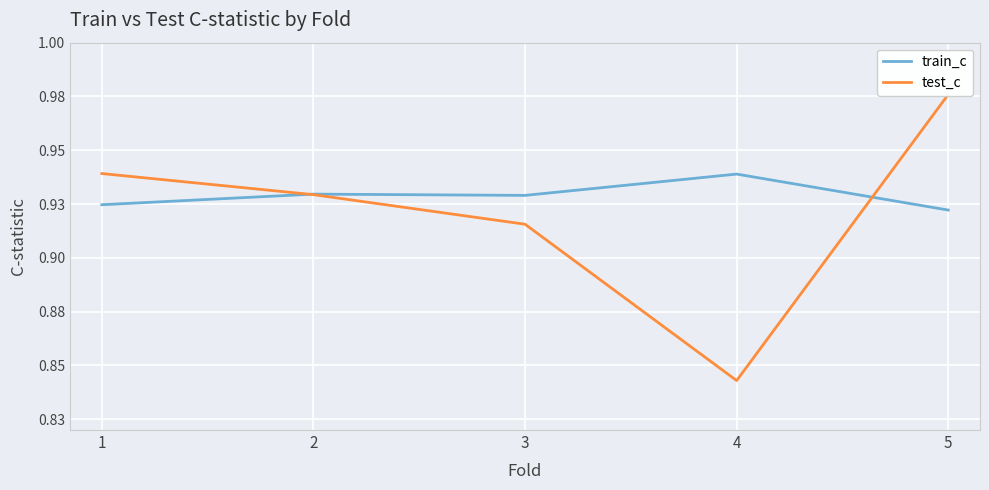

Where is train_c nearest to the value 0?

5